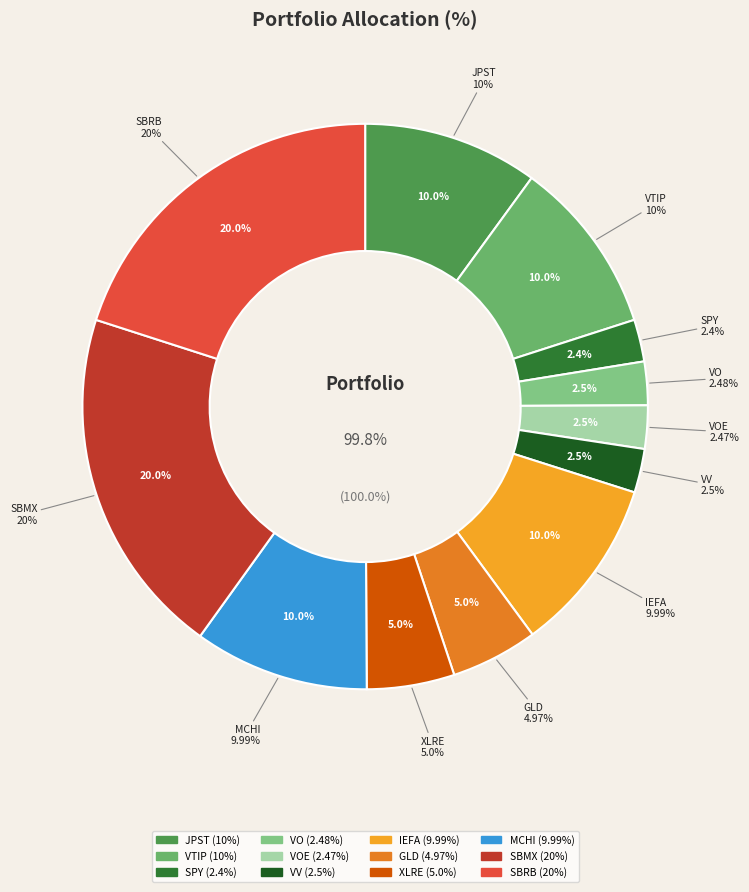

The VO slice represents 2% of the pie. True or false?

True